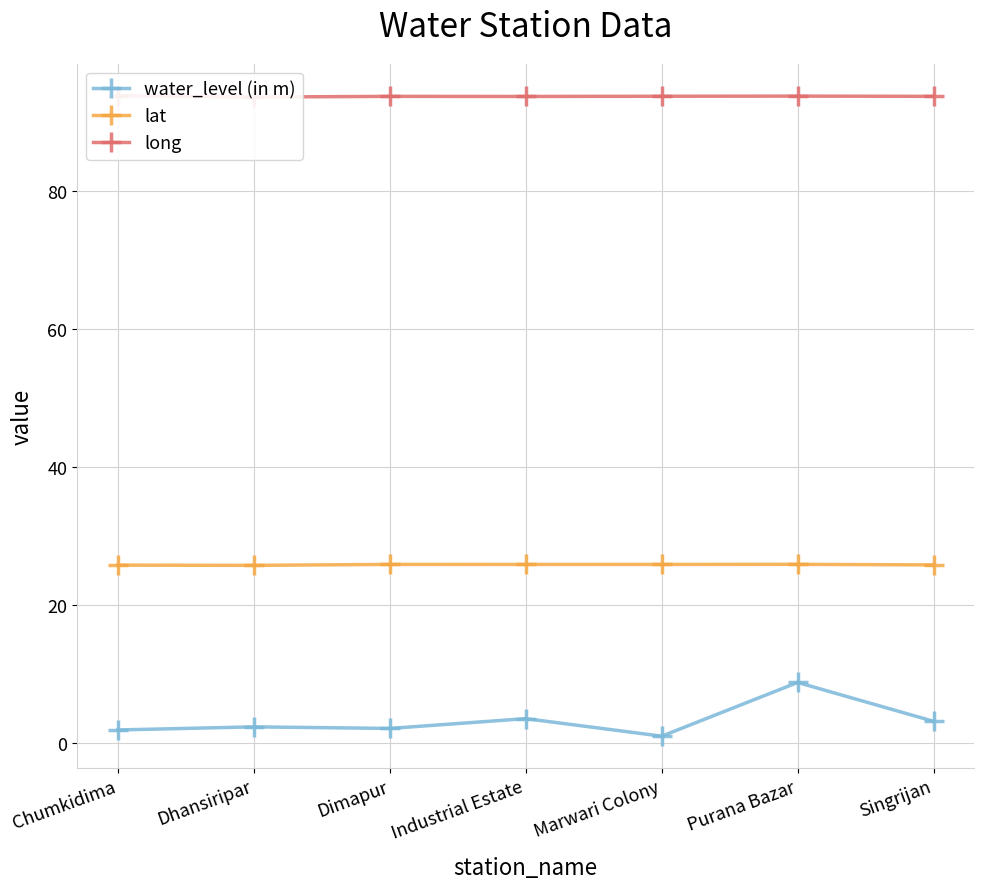

The value of water_level (in m) at Marwari Colony is 1.0. True or false?

True